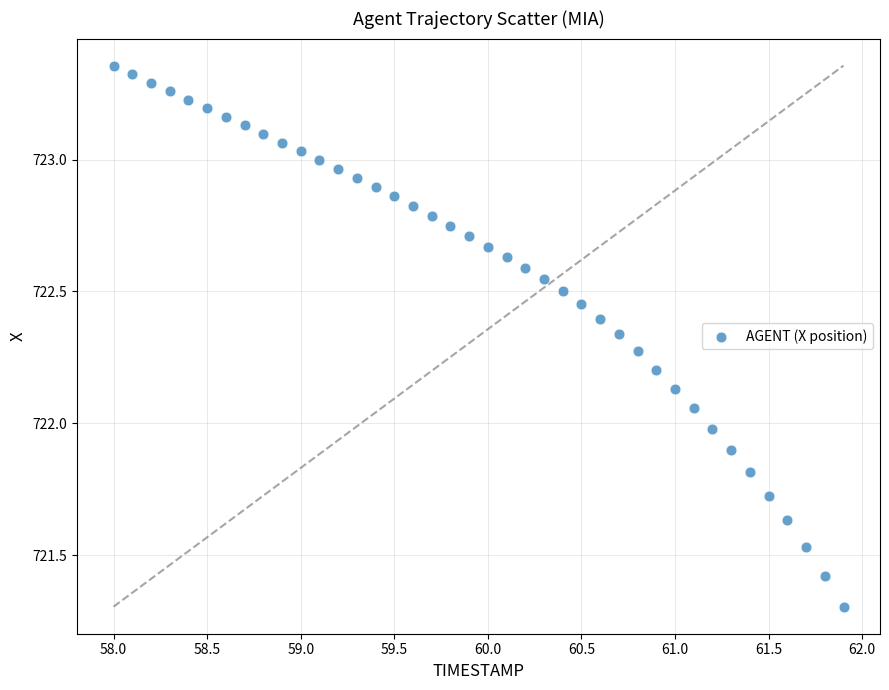

What is the range of X values (max minus min)?

3.9